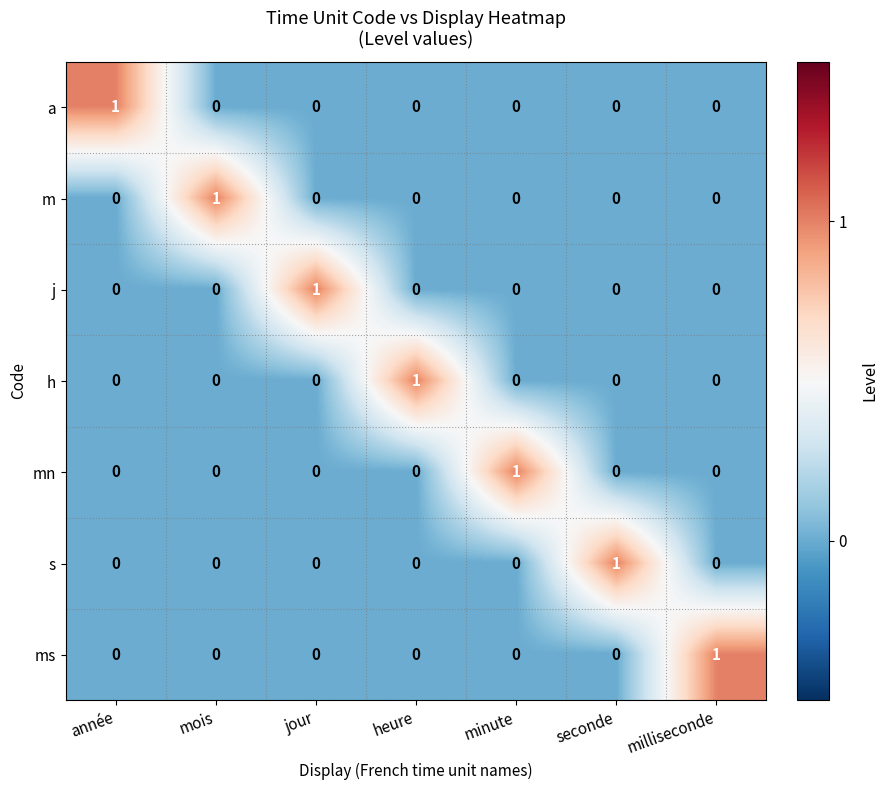

Is it true that h equals 0 at mois?

True